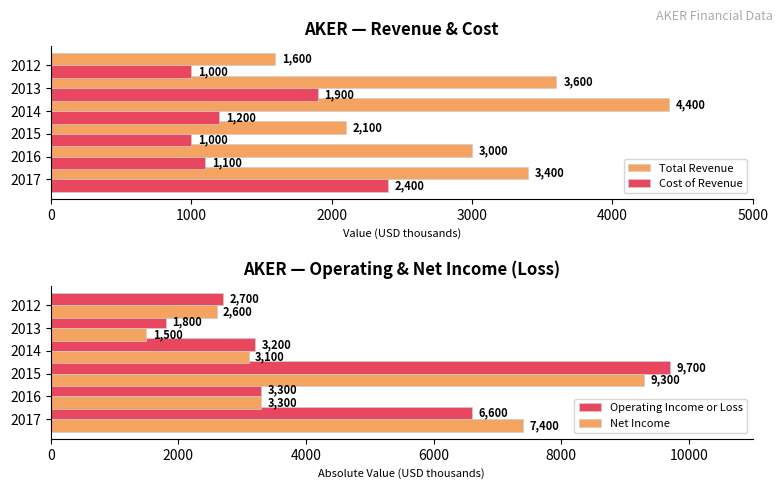

True or false: Cost of Revenue has a value of 1411 at 2012.

False